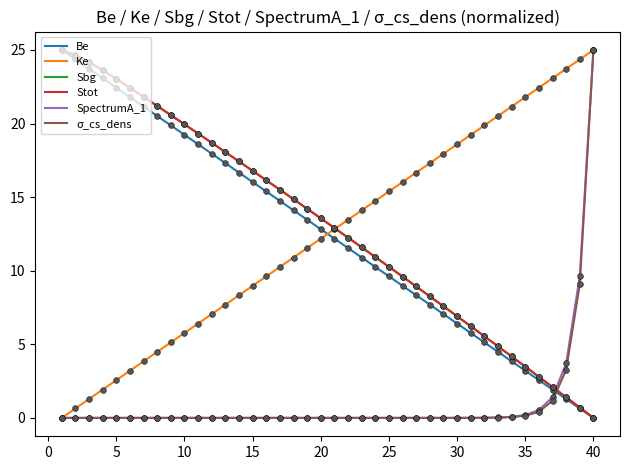

Which series has the largest total across all categories?

Sbg